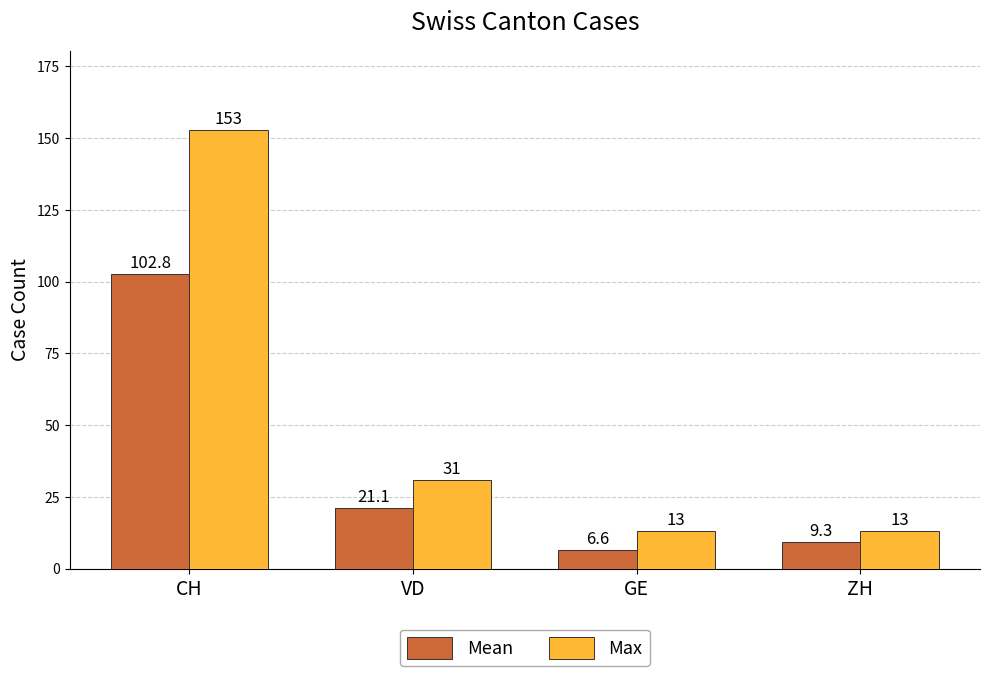

What is the total value across all series at VD?

52.1